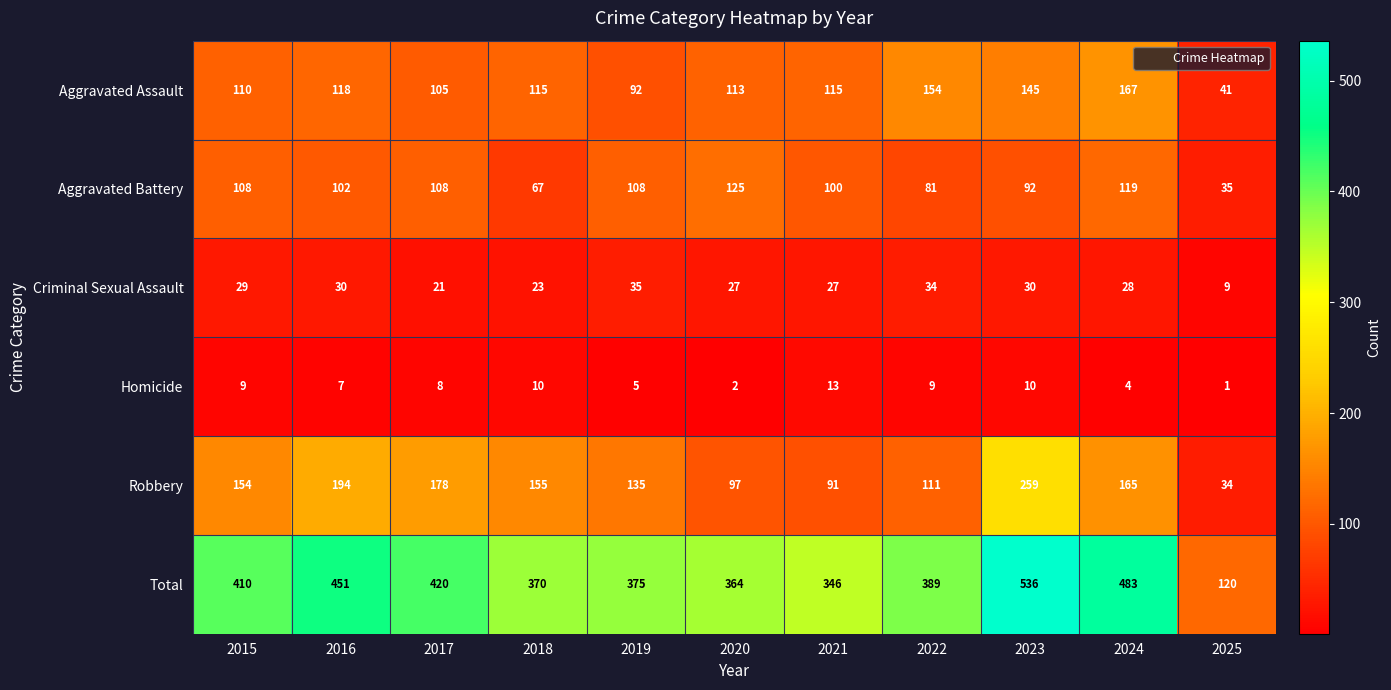

What is the sum of all Total values?

4264